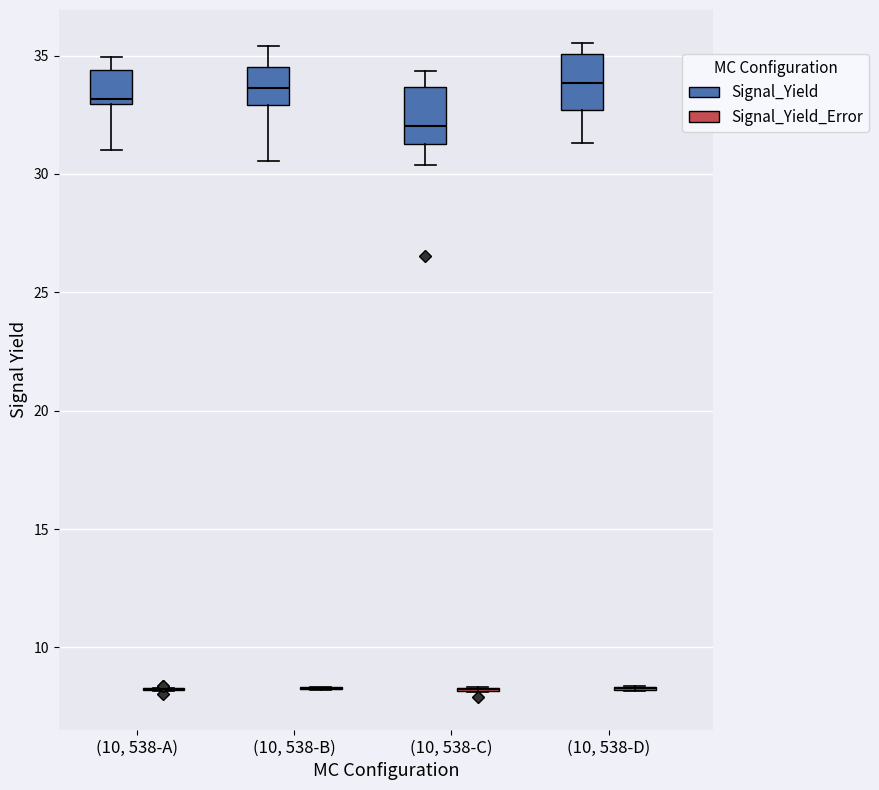

Reading left to right, transcribe this box plot: for each box, give where its median line is, the range the box spans, and where its two whiskers end, as read against the y-axis. The values are not printed on the chart, so give them approximately, as read against the axis.

(10, 538-A) (Signal_Yield): median 33.0 (just above the box's lower edge), box 33.0 to 34.5, whiskers 31.0 to 35.0
(10, 538-A) (Signal_Yield_Error): box collapsed to a line at 8.0, whiskers 8.0 to 8.5
(10, 538-B) (Signal_Yield): median 33.5, box 33.0 to 34.5, whiskers 30.5 to 35.5
(10, 538-B) (Signal_Yield_Error): box collapsed to a line at 8.5, whiskers 8.0 to 8.5
(10, 538-C) (Signal_Yield): median 32.0, box 31.5 to 33.5, whiskers 30.5 to 34.5
(10, 538-C) (Signal_Yield_Error): box collapsed to a line at 8.0, whiskers 8.0 to 8.5
(10, 538-D) (Signal_Yield): median 34.0, box 32.5 to 35.0, whiskers 31.5 to 35.5
(10, 538-D) (Signal_Yield_Error): box collapsed to a line at 8.5, whiskers 8.0 to 8.5